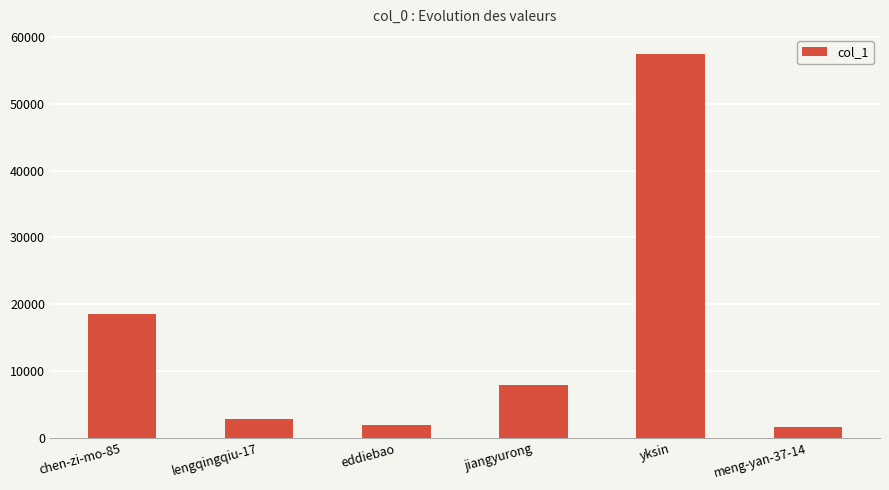

True or false: the data shows 1981 at eddiebao.

True